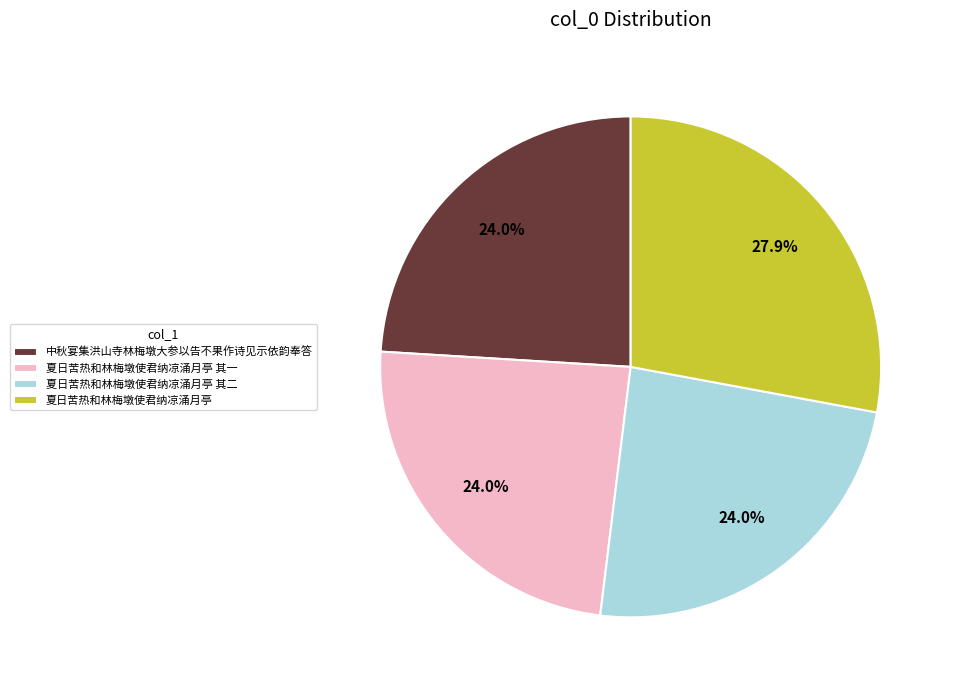

To the nearest percent, what portion does 夏日苦热和林梅墩使君纳凉涌月亭 represent?

28%